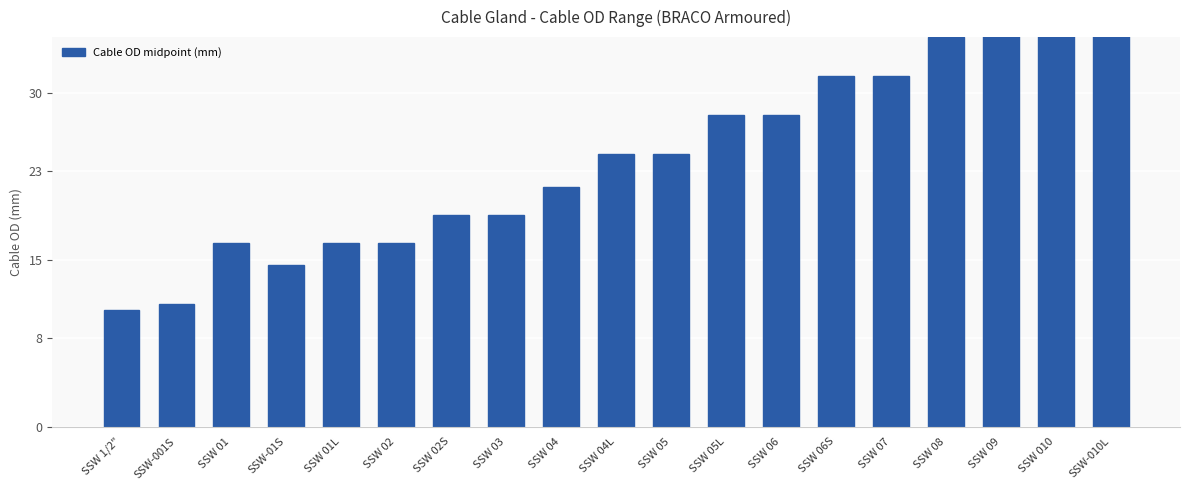

Which label corresponds to the largest value in the chart?

SSW-010L